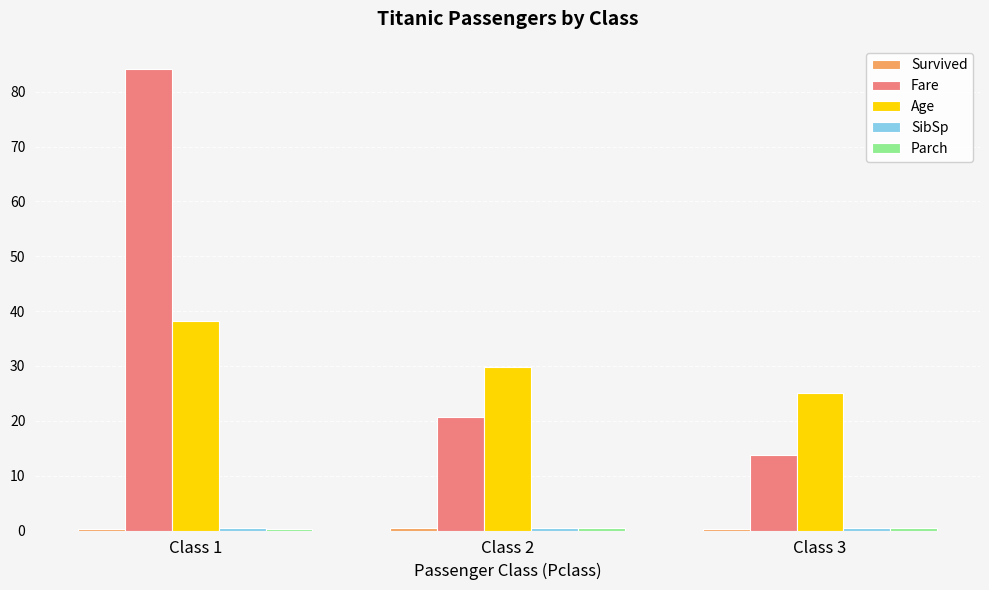

Which series has the largest total across all categories?

Fare